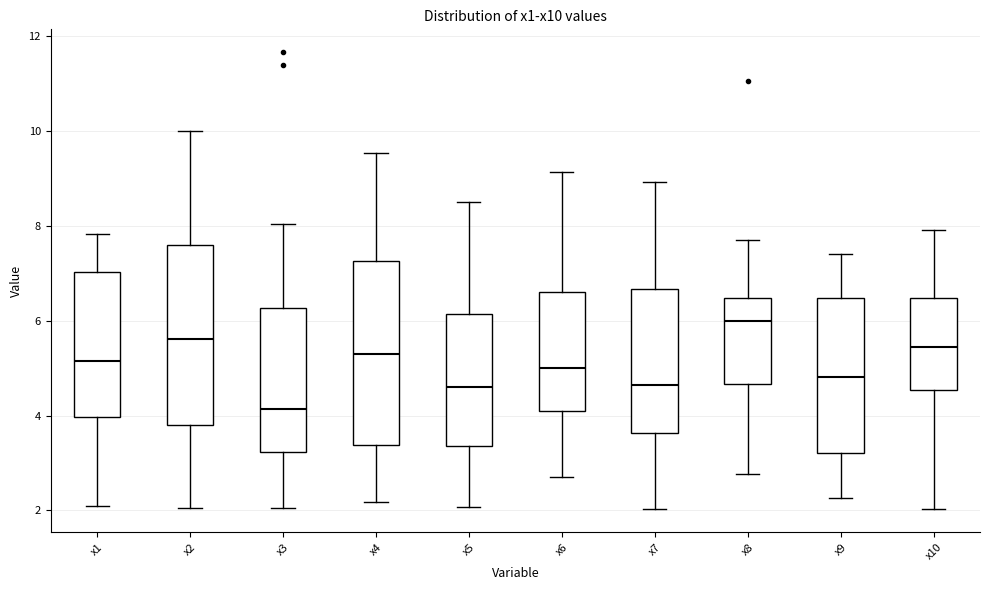

Where is the lower edge of the box for x10 on the y-axis? The values are not printed on the chart, so give them approximately, as read against the axis.

4.6